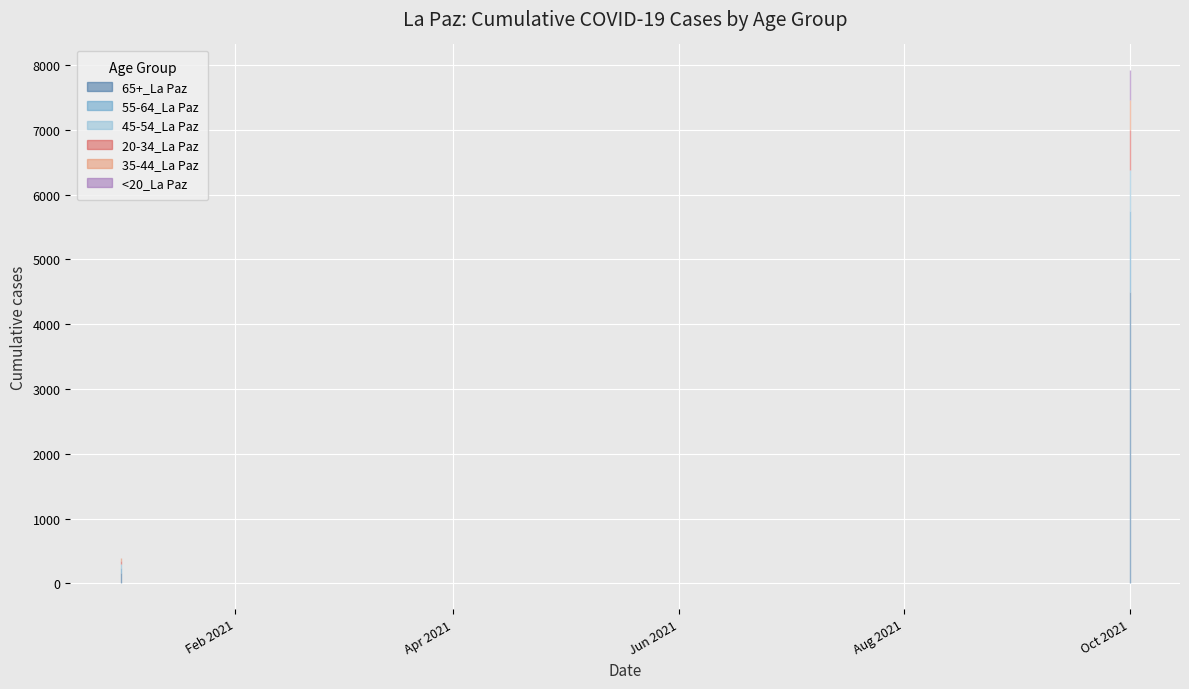

Is it true that 20-34_La Paz equals 15 at 12?

False